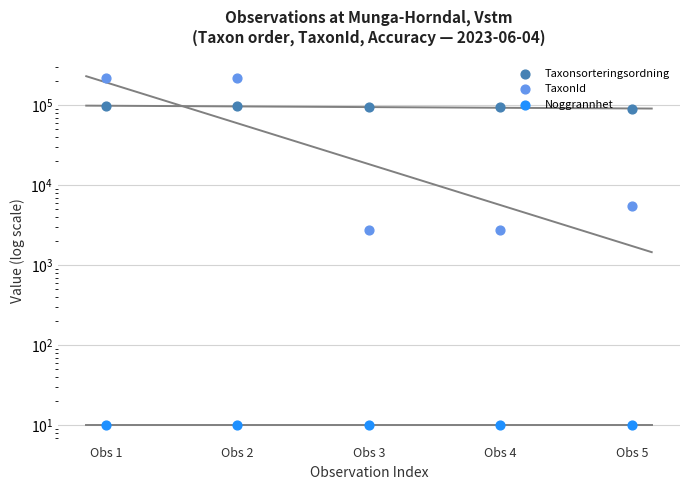

What are all the series names shown in the legend?

Taxonsorteringsordning, TaxonId, Noggrannhet